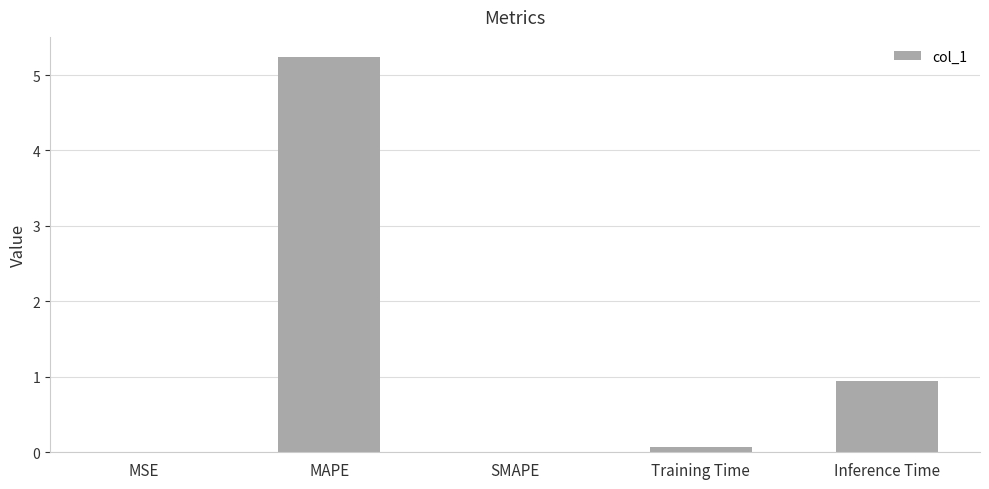

Is it true that the value at SMAPE is 0.0?

True